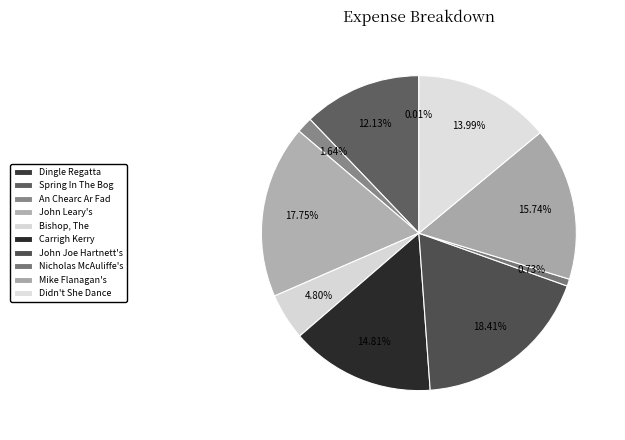

Rank the categories by value from lowest to highest.

Dingle Regatta, The, Nicholas McAuliffe's, An Chearc Ar Fad Is An Anairthe, Bishop, The, Spring In The Bog, Didn't She Dance And Dance, Carrigh Kerry, Mike Flanagan's, John Leary's, John Joe Hartnett's